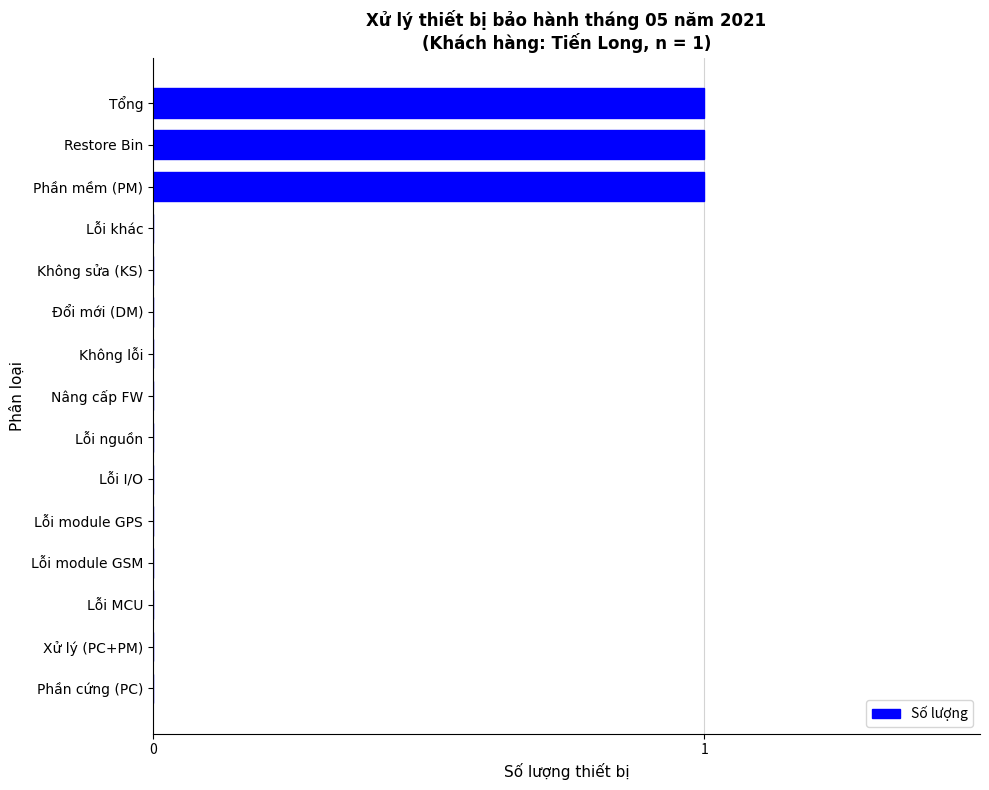

Are the bars horizontal?

Yes